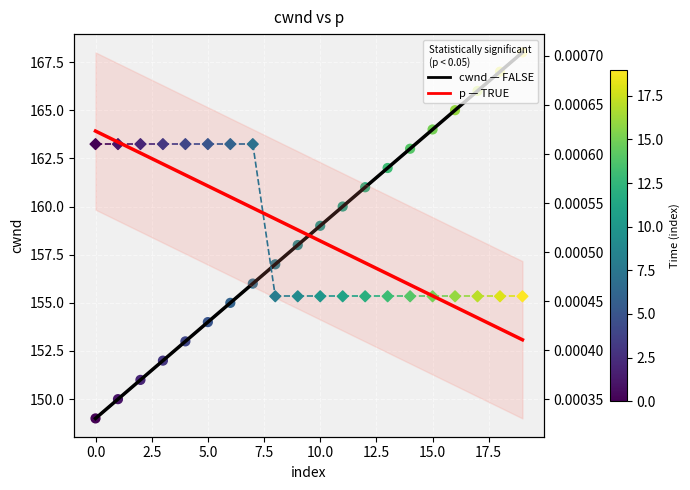

Which series reaches the maximum Y coordinate?

cwnd